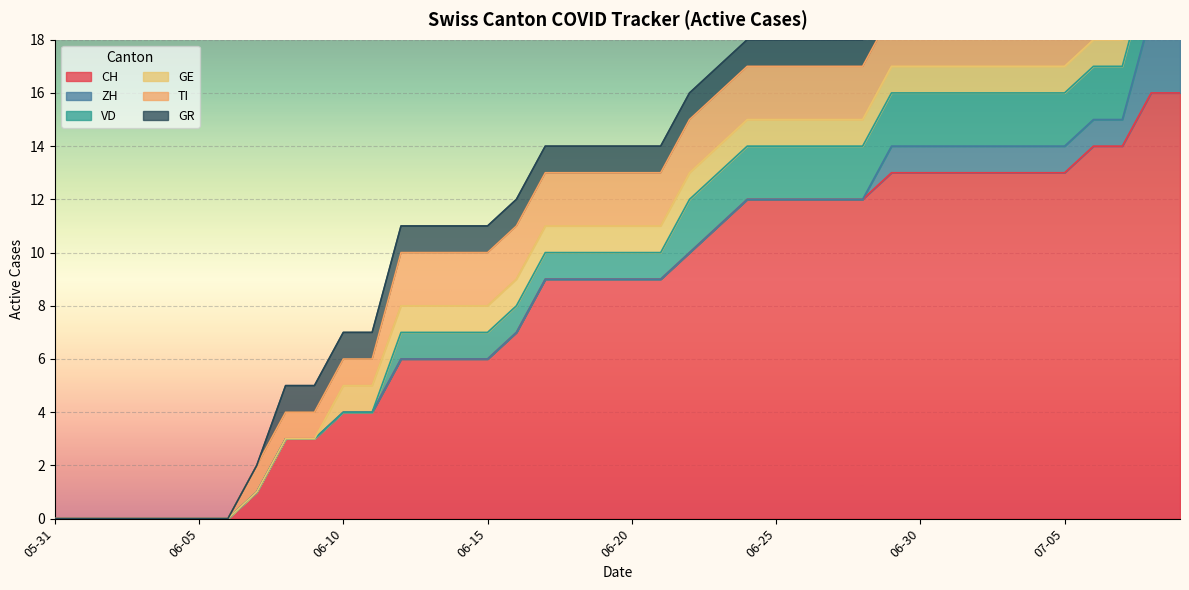

What are all the series names shown in the legend?

CH, ZH, VD, GE, TI, GR